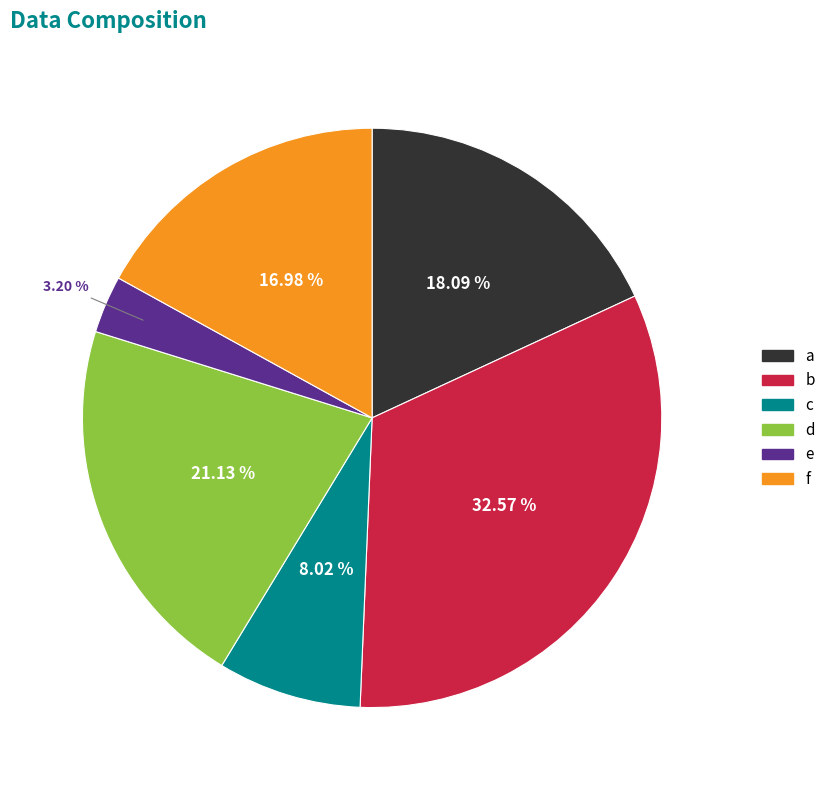

How many segments does this pie chart have?

6